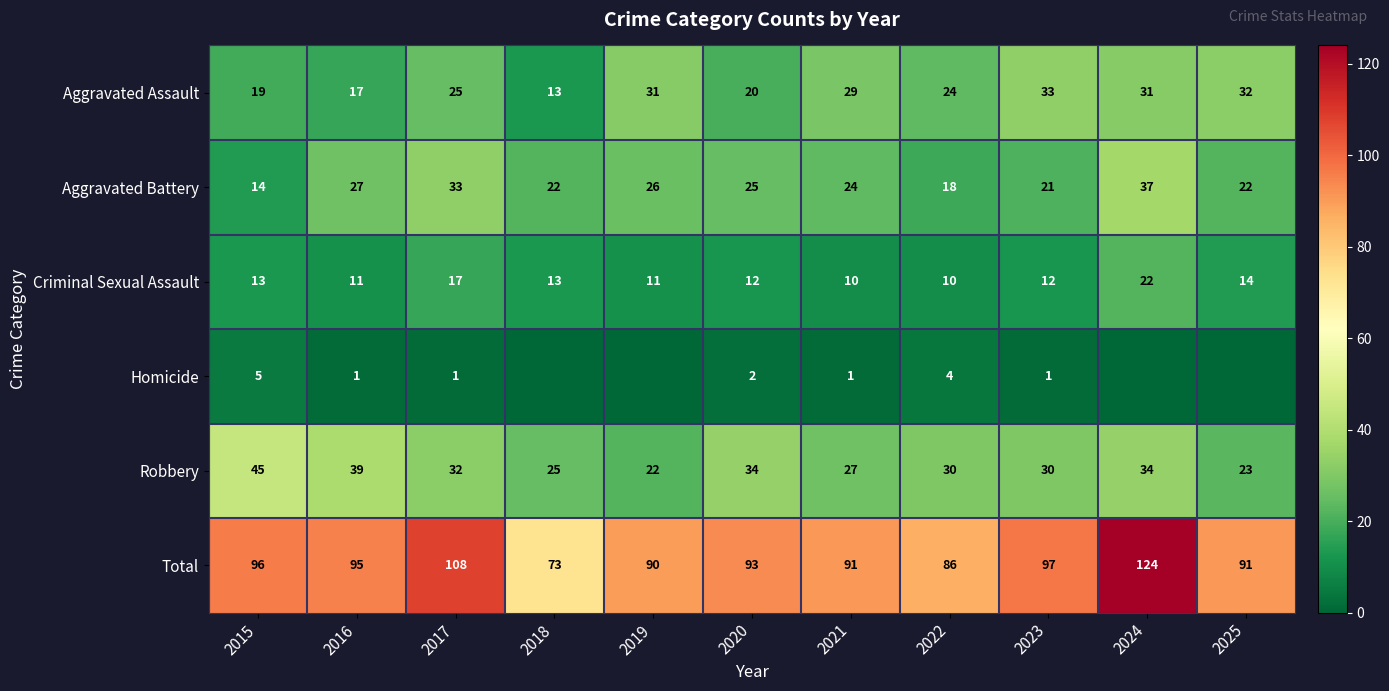

Read the Criminal Sexual Assault value at 2019.

11